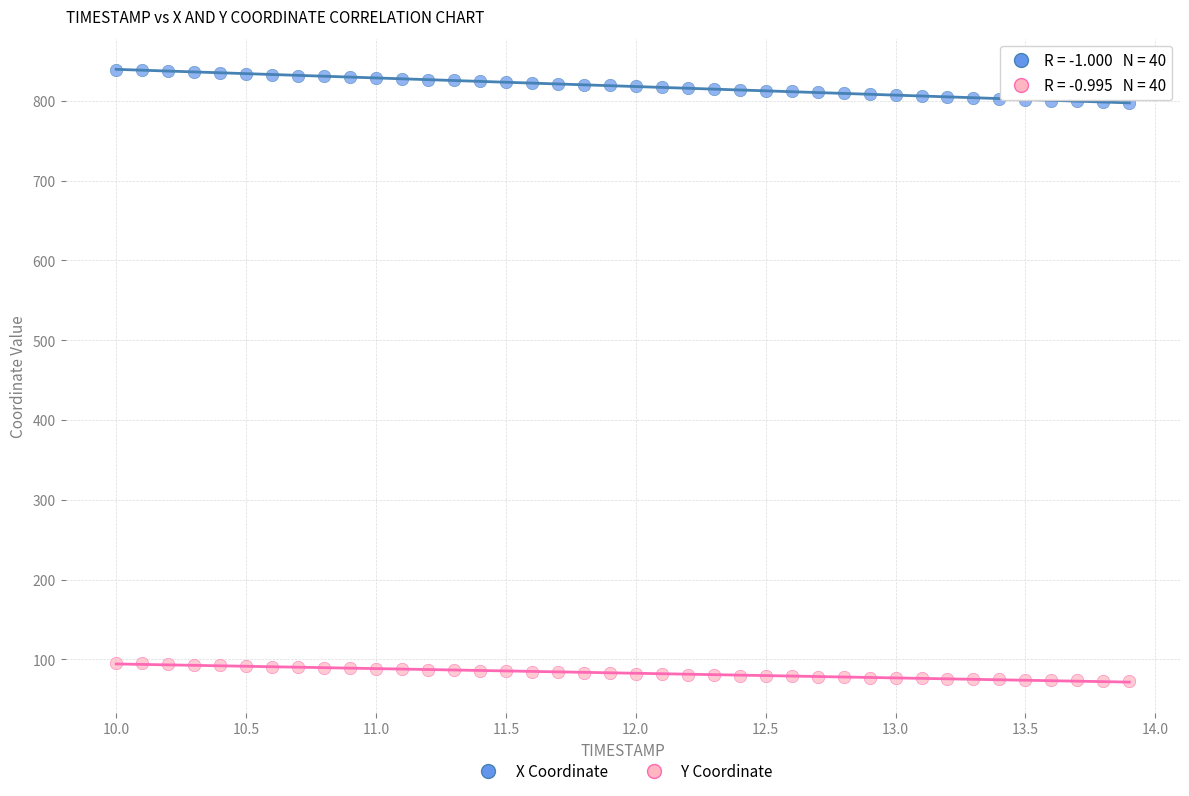

Across all data points, what is the range of X values (max minus min)?

3.9